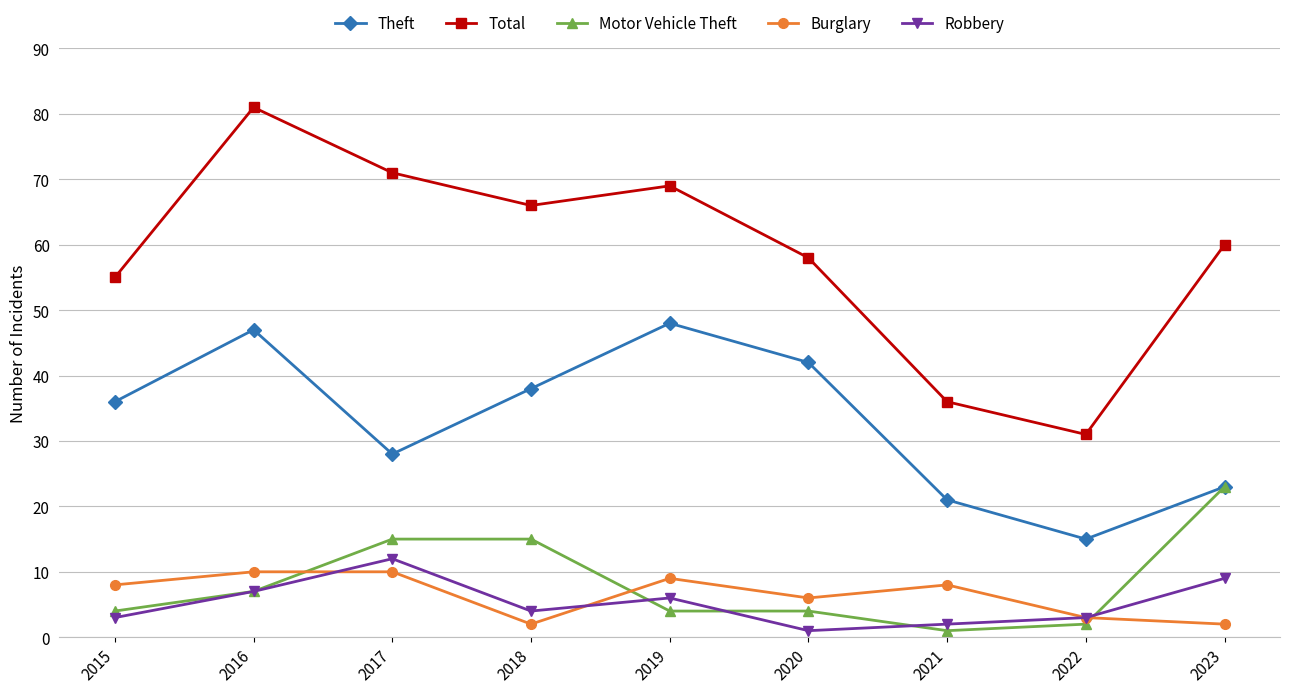

Does the chart have visible grid lines?

Yes